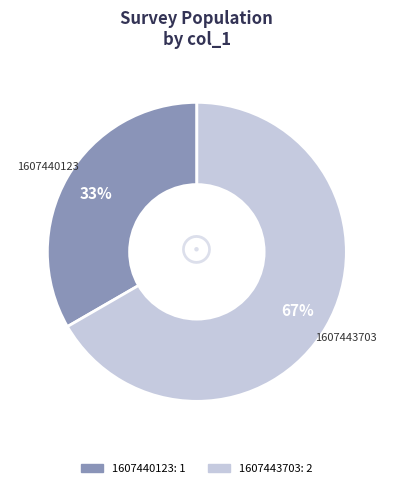

Is there a majority slice in this chart?

Yes